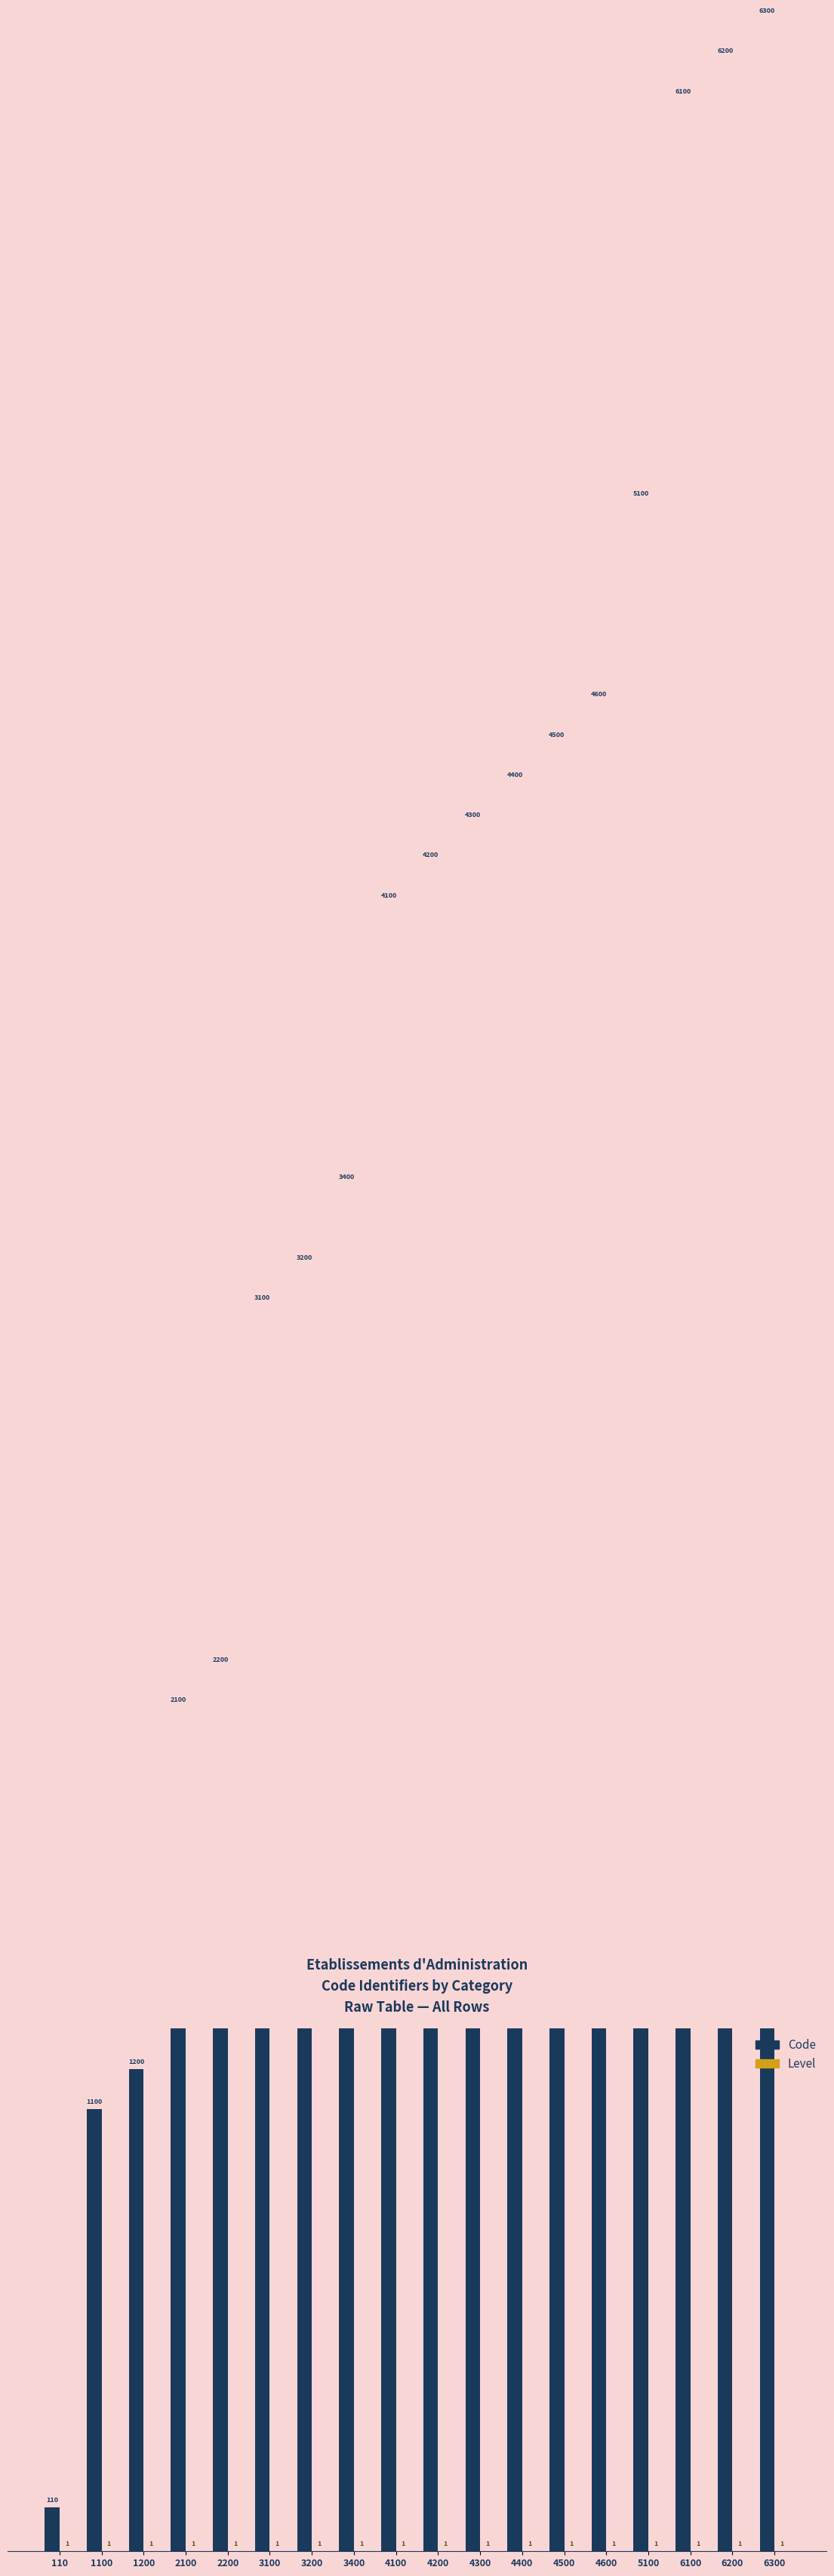

List the series in order of their peak value, highest first.

Code, Level